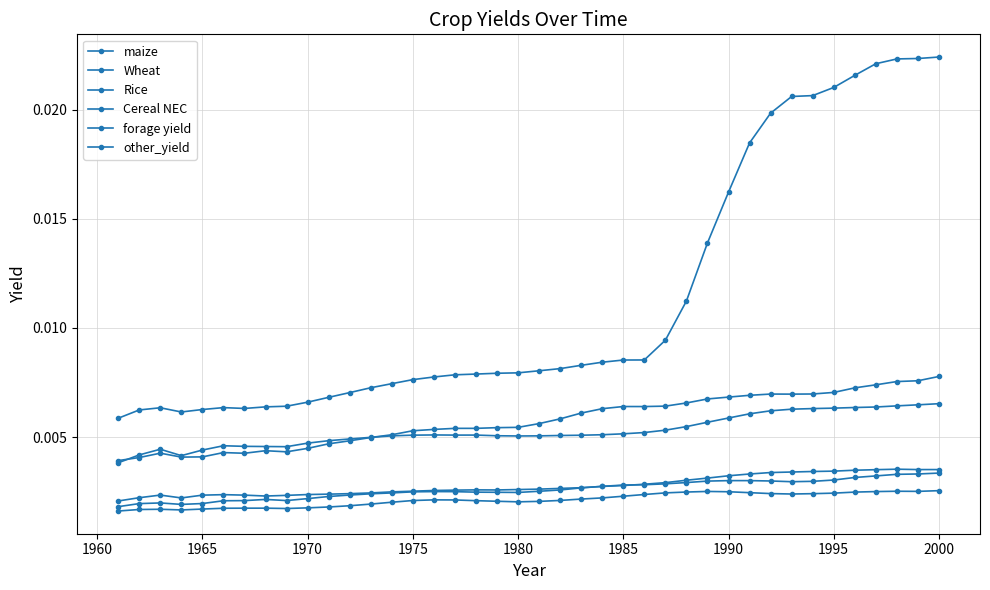

How many lines are shown in the chart?

6